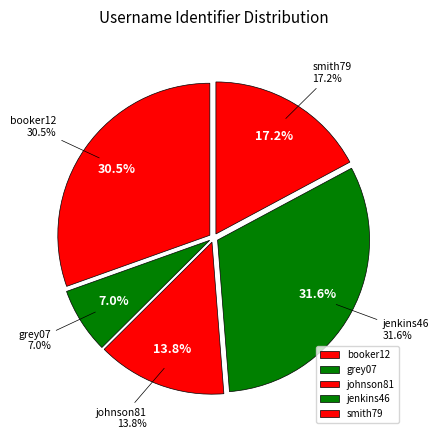

To the nearest percent, what is the average slice percentage?

20%